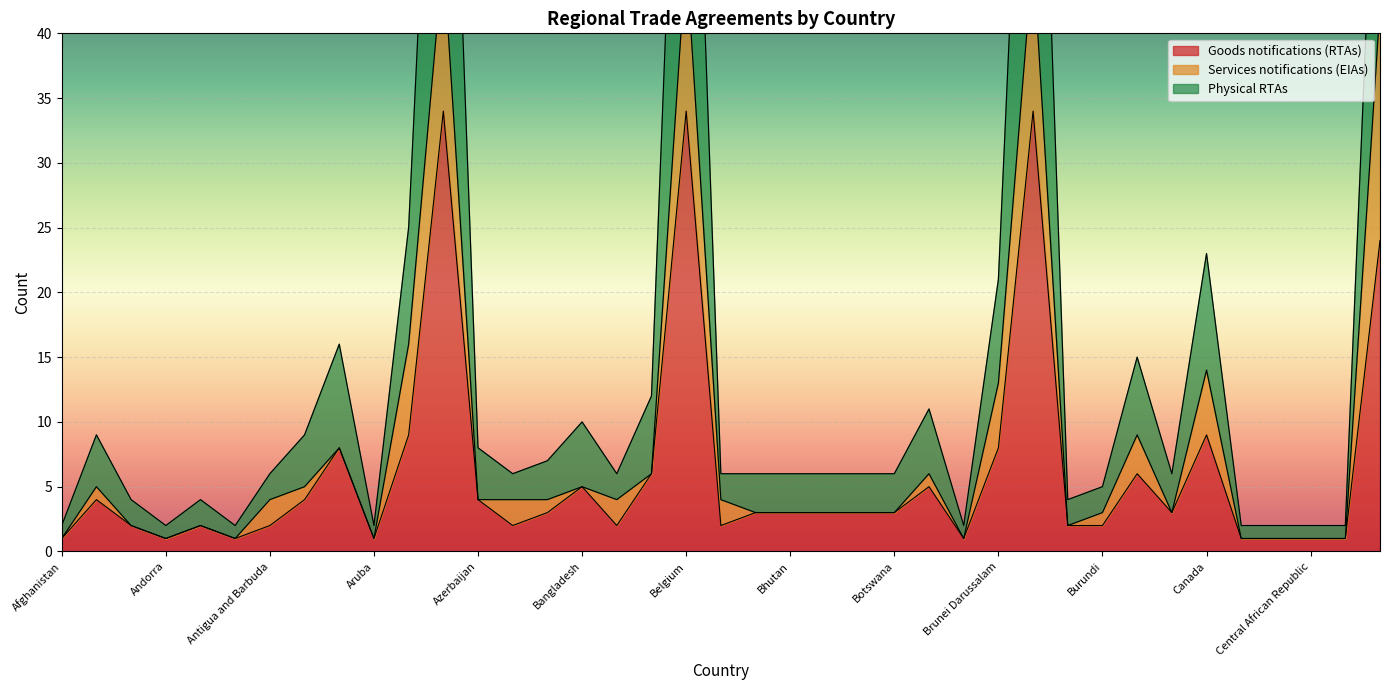

At which label is Goods notifications (RTAs) closest to 17?

Chile